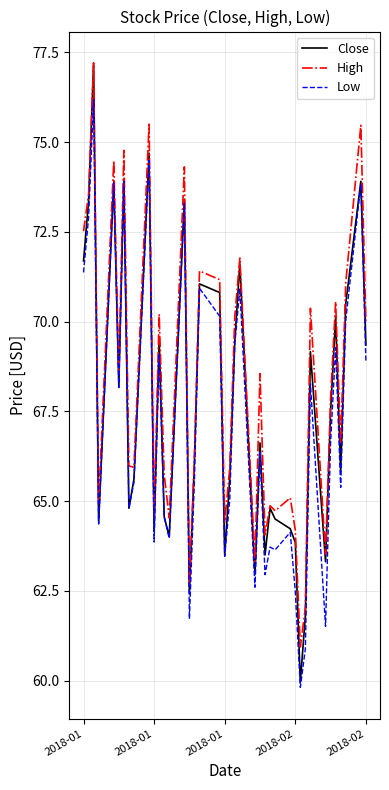

What is the maximum value shown in the chart?

77.2